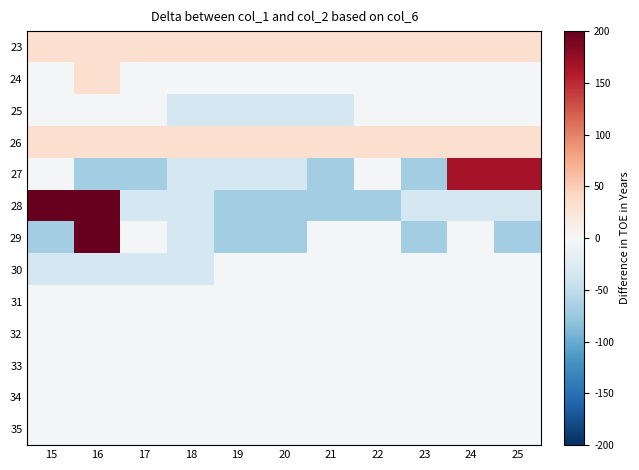

What is the difference between the highest and lowest values at 21?

100.9